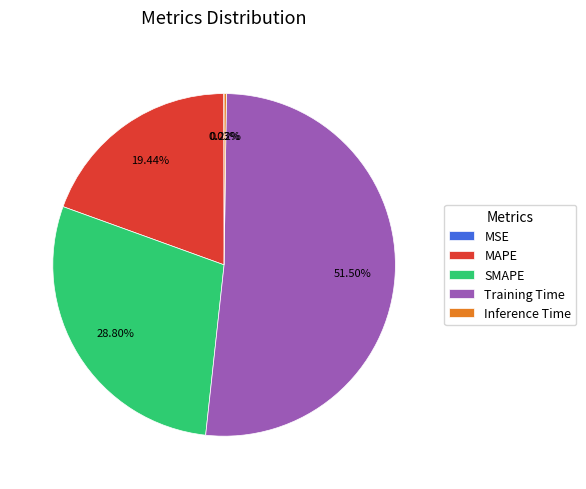

Does Training Time represent more than half of the total?

Yes